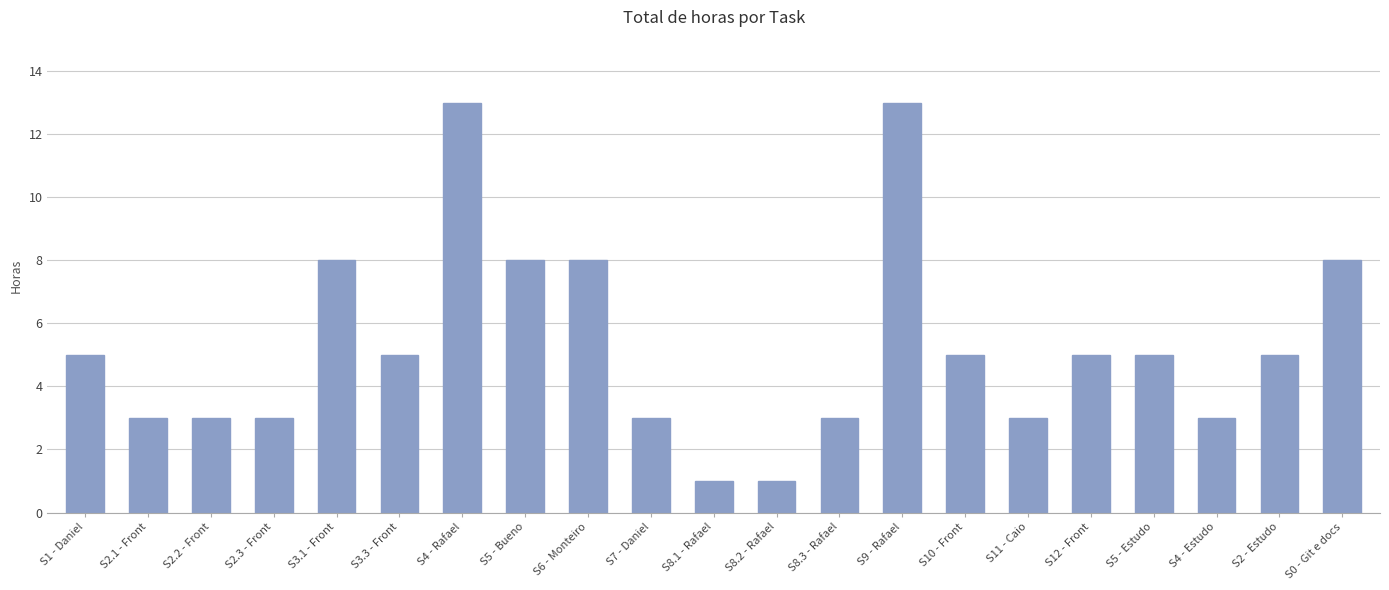

Reading left to right, what are all the values shown in this chart?

S1 - Daniel=5	S2.1 - Front=3	S2.2 - Front=3	S2.3 - Front=3	S3.1 - Front=8	S3.3 - Front=5	S4 - Rafael=13	S5 - Bueno=8	S6 - Monteiro=8	S7 - Daniel=3	S8.1 - Rafael=1	S8.2 - Rafael=1	S8.3 - Rafael=3	S9 - Rafael=13	S10 - Front=5	S11 - Caio=3	S12 - Front=5	S5 - Estudo=5	S4 - Estudo=3	S2 - Estudo=5	S0 - Git e docs=8